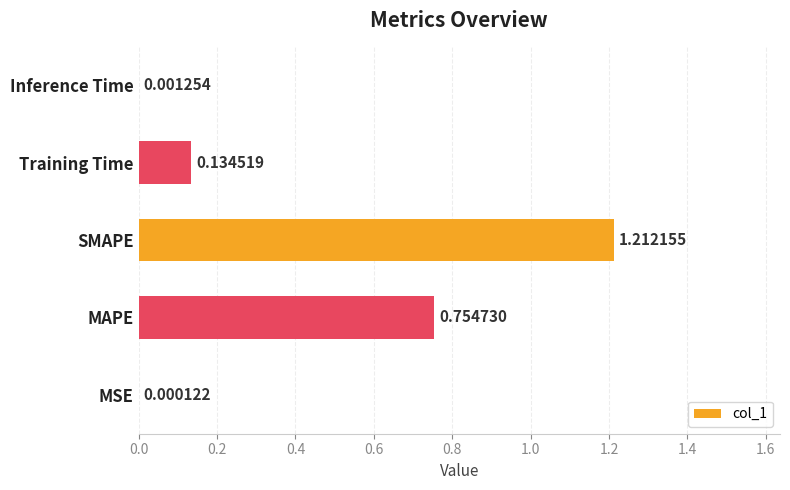

What is the sum of all values?

2.1